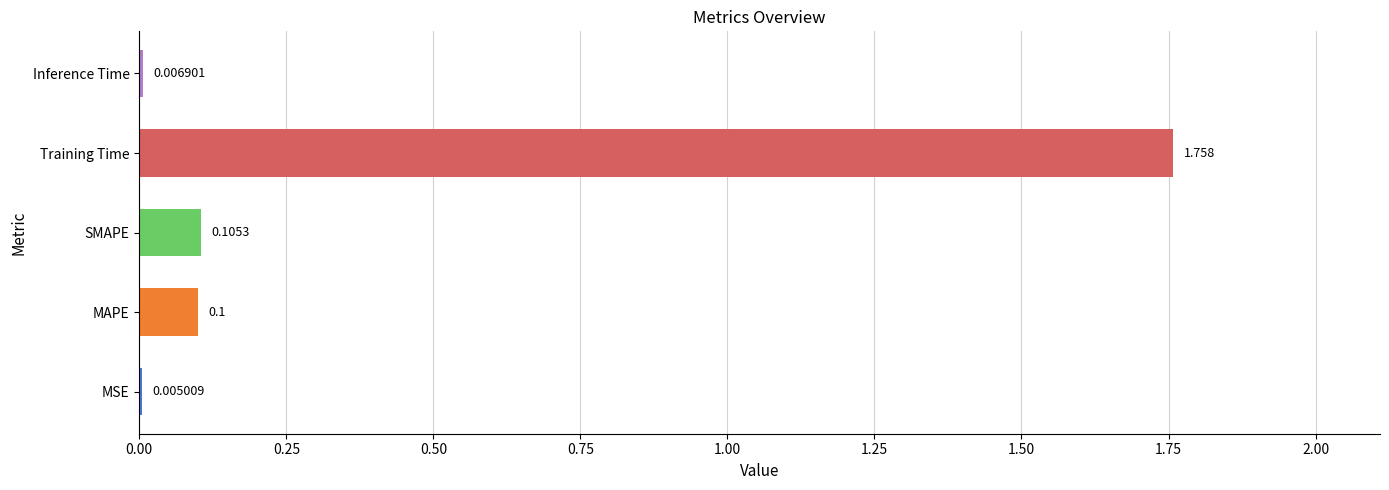

Which has a higher value, SMAPE or MSE?

SMAPE